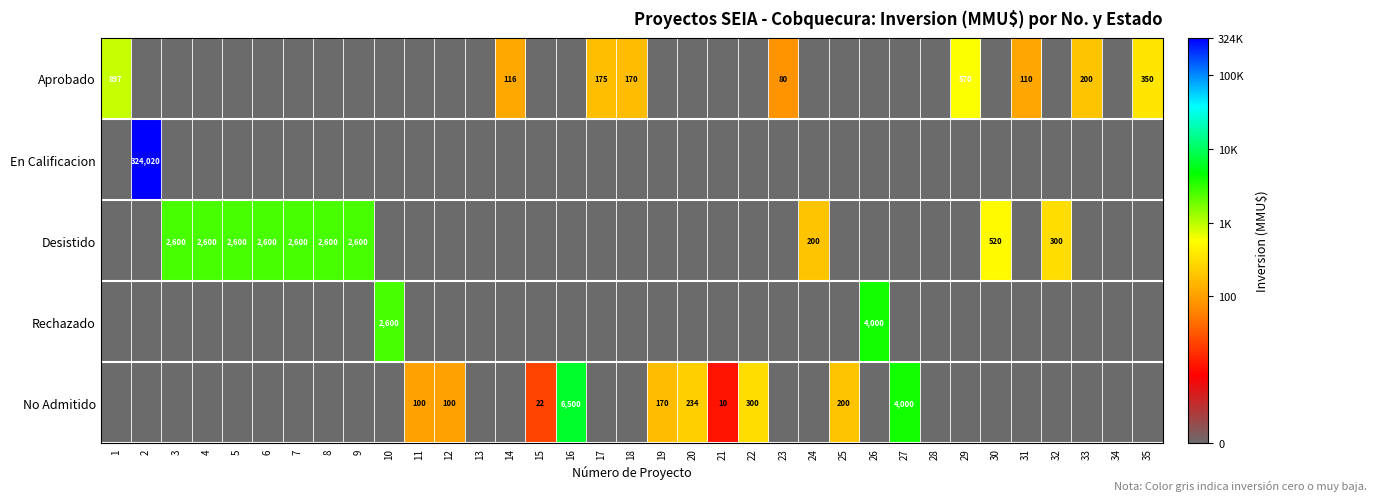

The Rechazado series shows 1228 at 26. True or false?

False